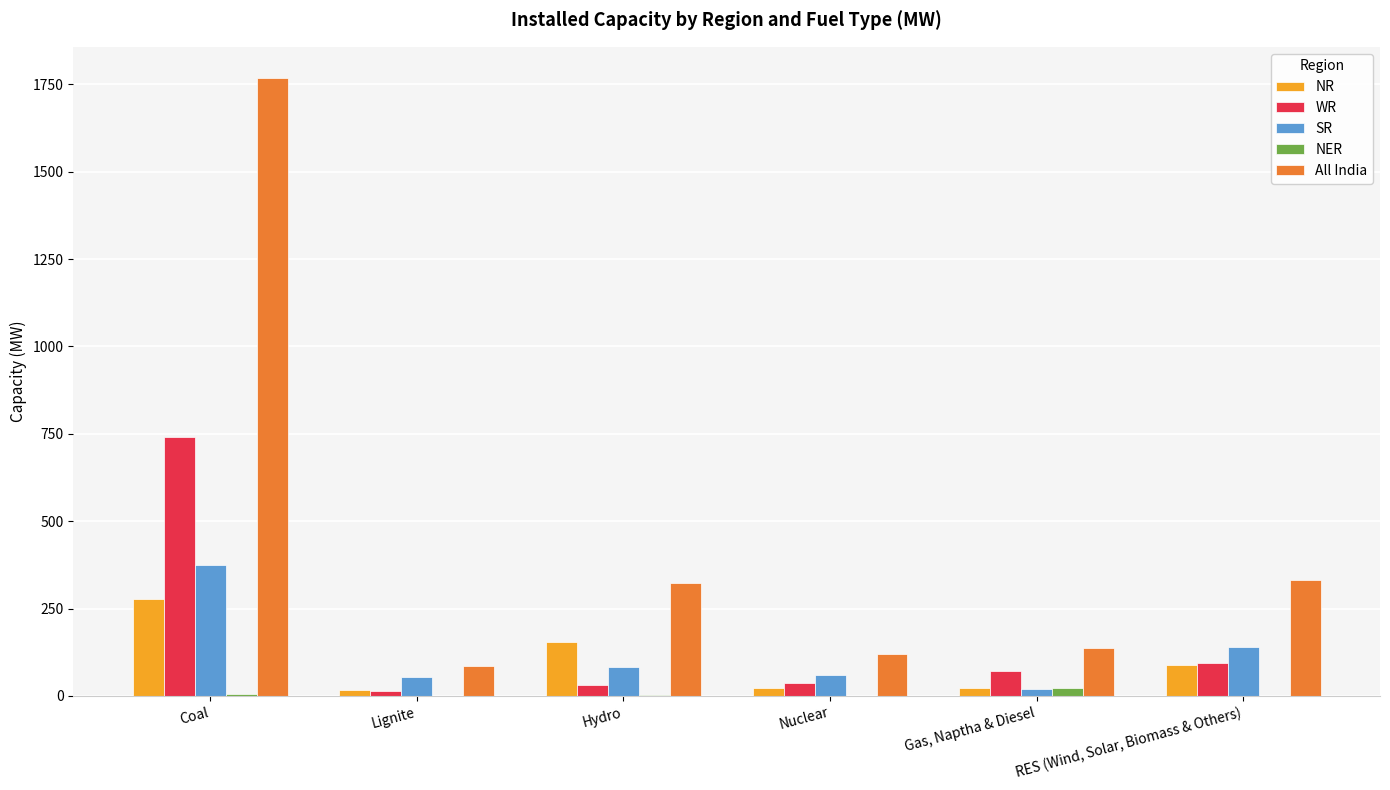

Which series has the largest total across all categories?

All India